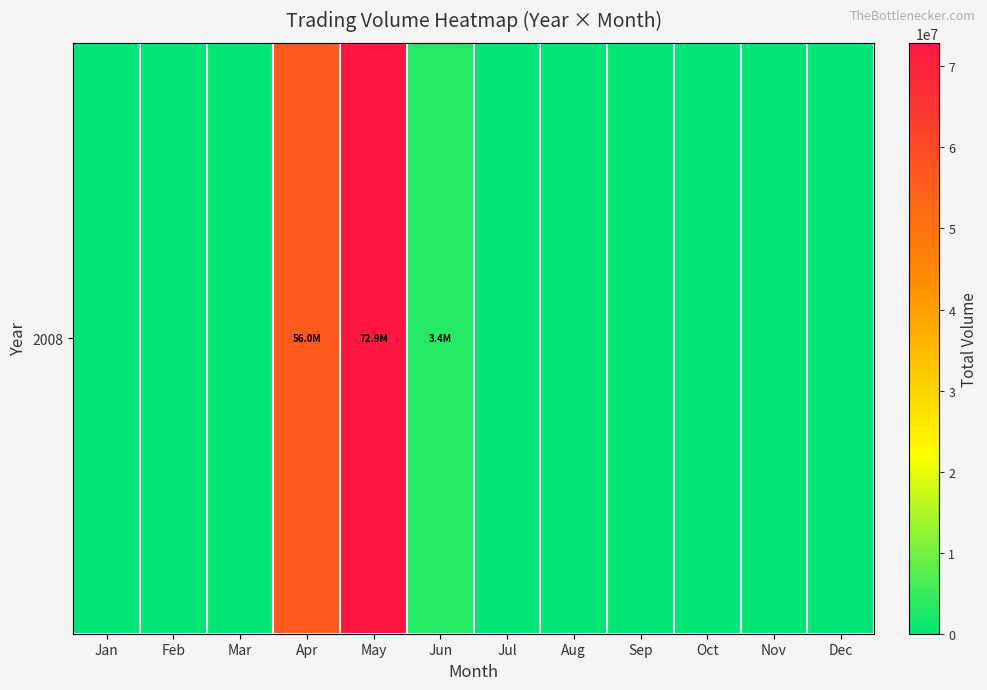

How many positive values are there?

3